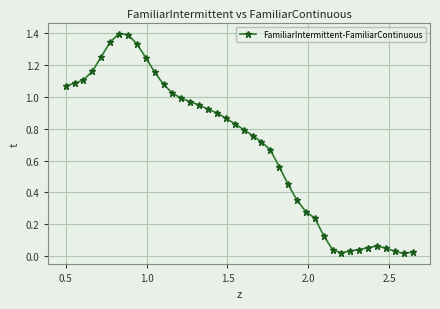

True or false: there are more than 1 points higher than both neighbors.

True